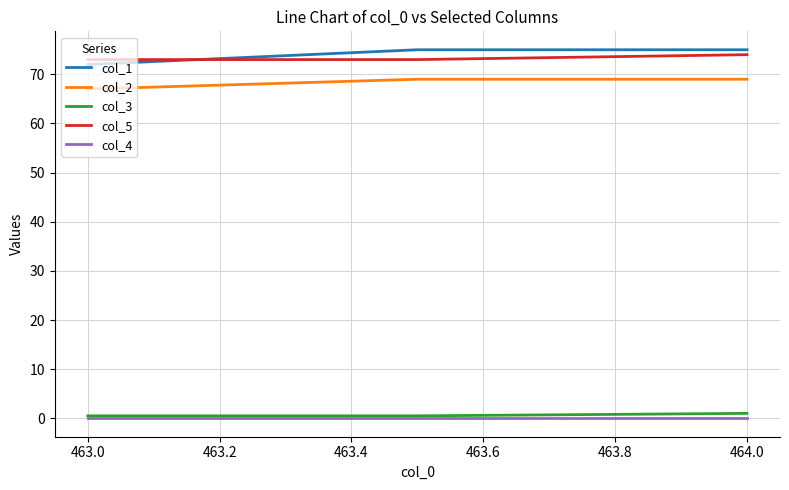

Reading left to right, what are all the values shown in this chart?

col_1: 72.0	75.0	75.0
col_2: 67.0	69.0	69.0
col_3: 0.5	0.5	1.0
col_5: 73.0	73.0	74.0
col_4: 0.0	0.0	0.0